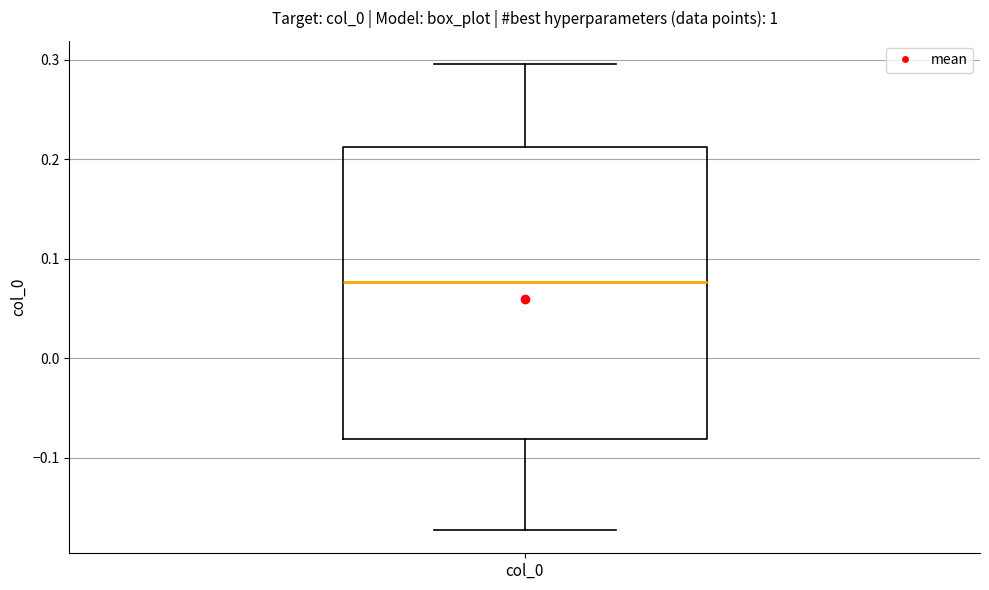

Where is the lower edge of the box for col_0 on the y-axis? The values are not printed on the chart, so give them approximately, as read against the axis.

-0.08